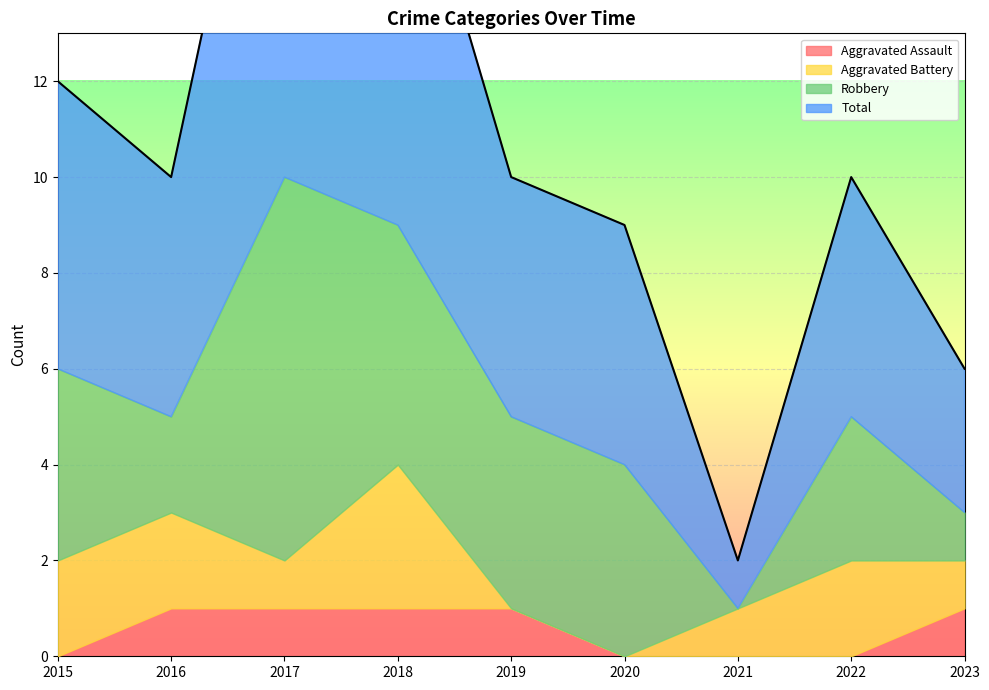

What is the sum of all Total values?

50